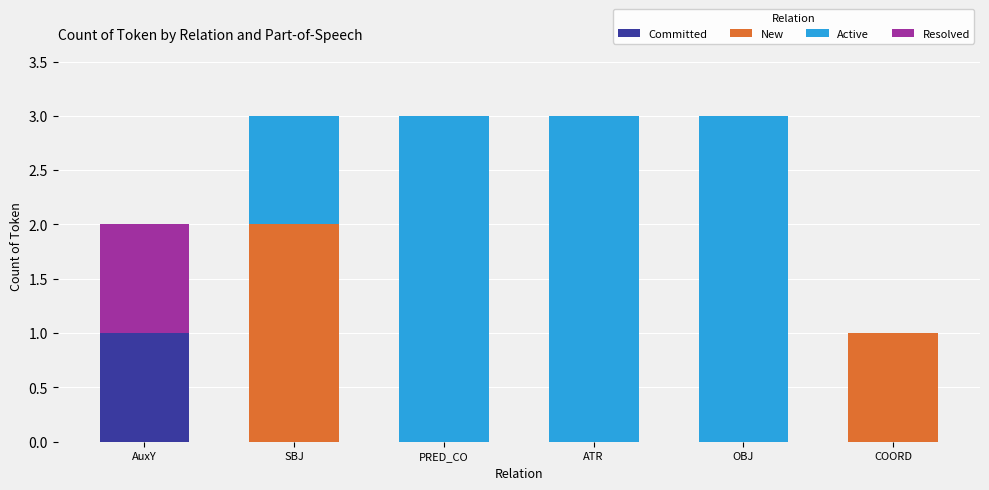

How many categories are shown in the chart?

6